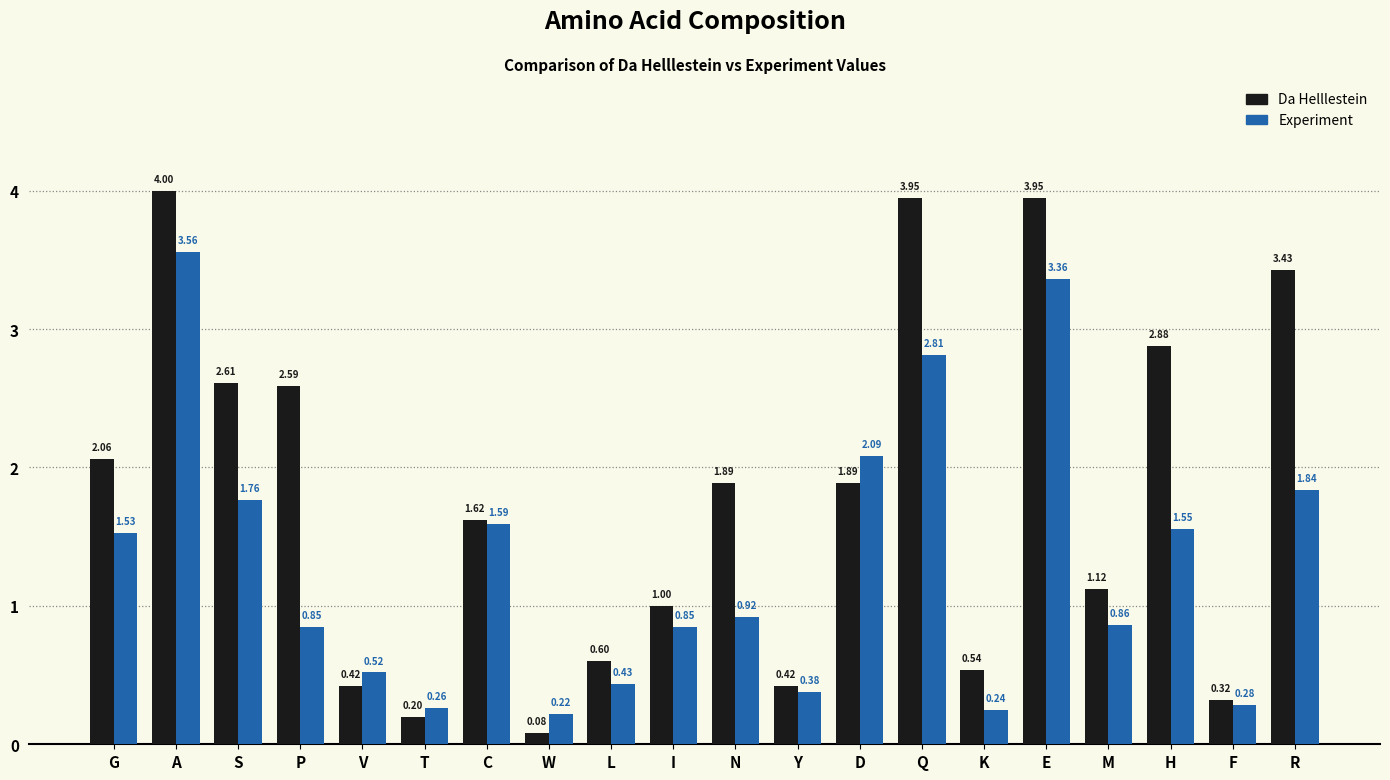

What is the label of the 16th bar from the left?

E